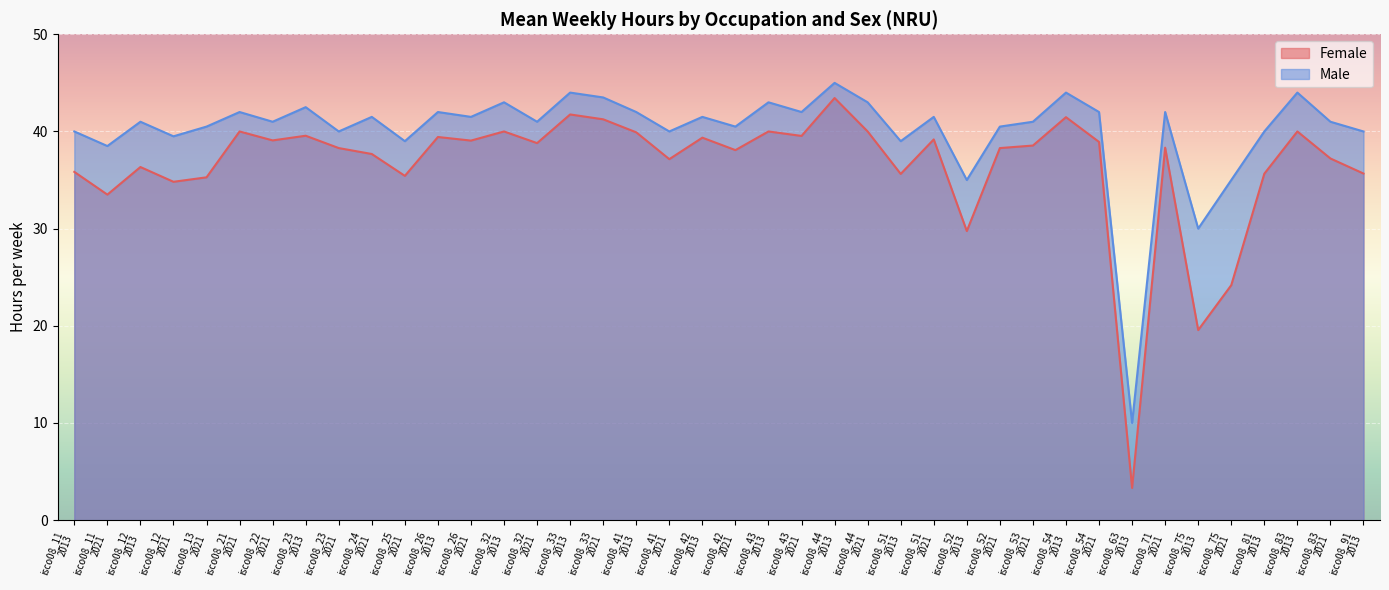

What is the total value across all series at isco08_43
2021?

81.5